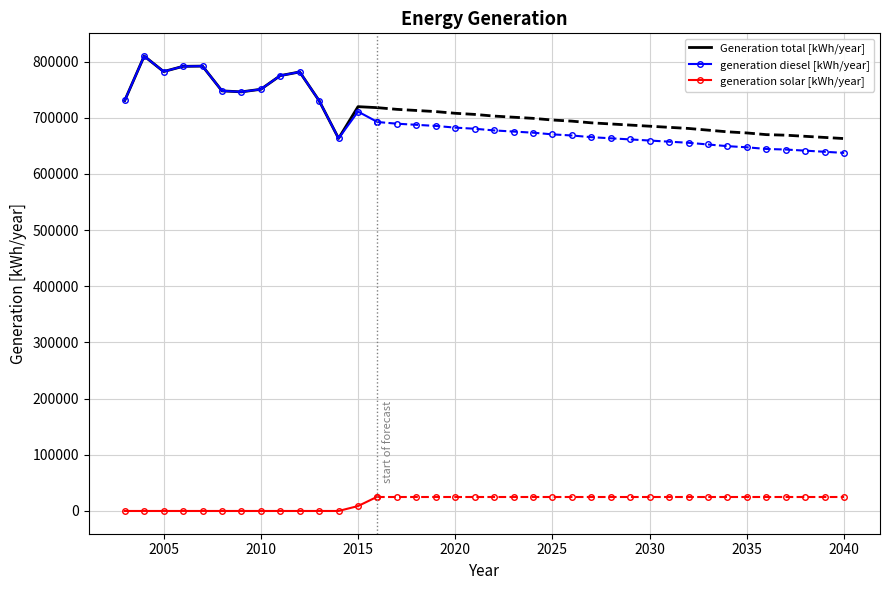

What is the sum of all generation diesel [kWh/year] values?

10504876